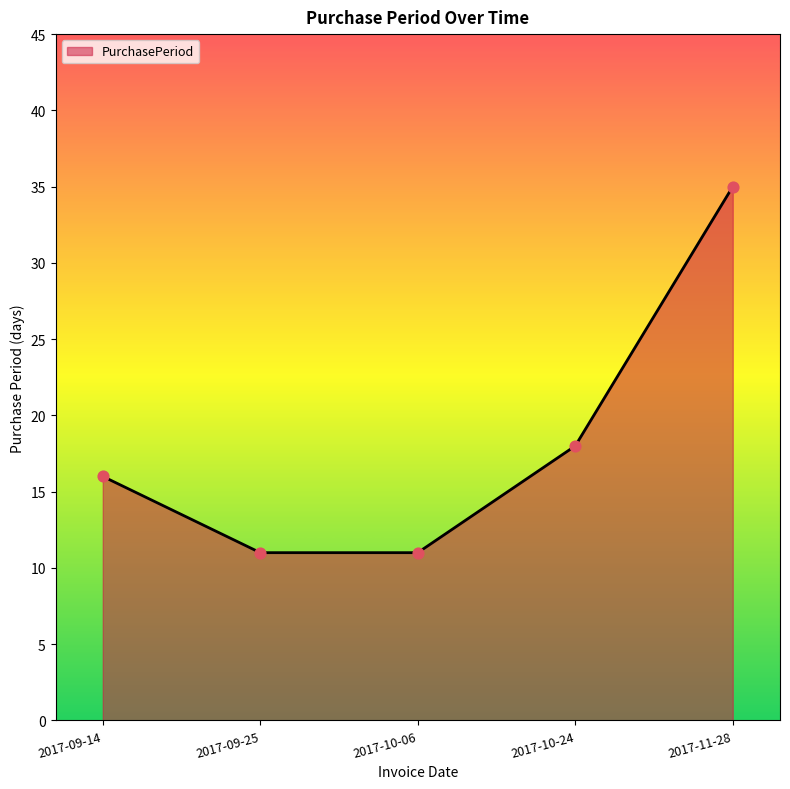

Which has a higher value, 2017-10-24 or 2017-09-25?

2017-10-24